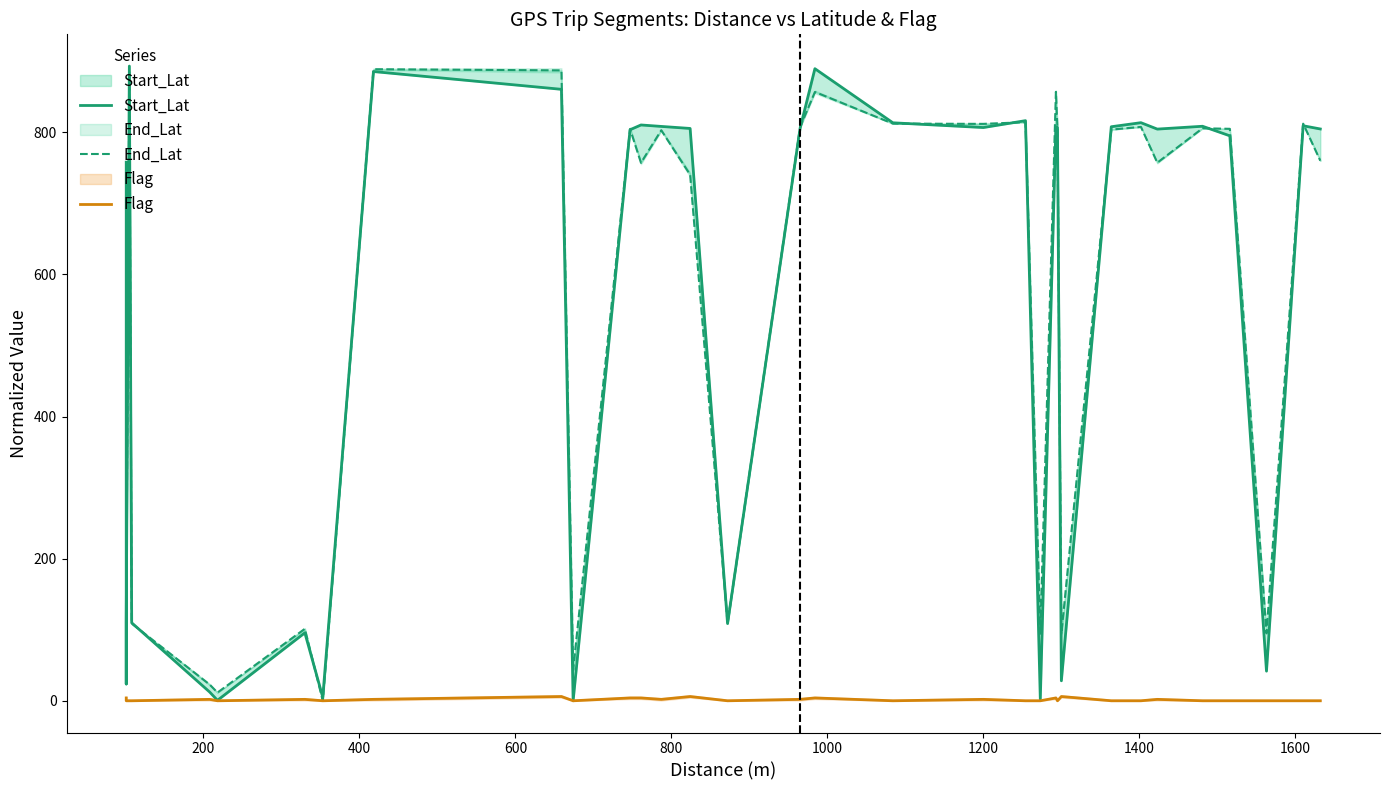

What is the difference between the maximum and second lowest values in the Flag series?

6.0